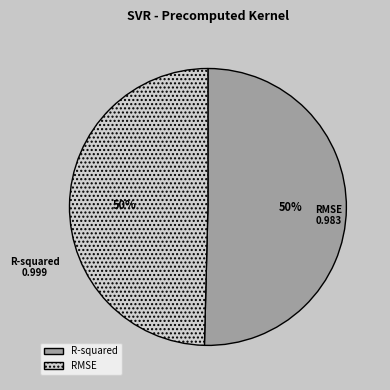

How many segments does this pie chart have?

2